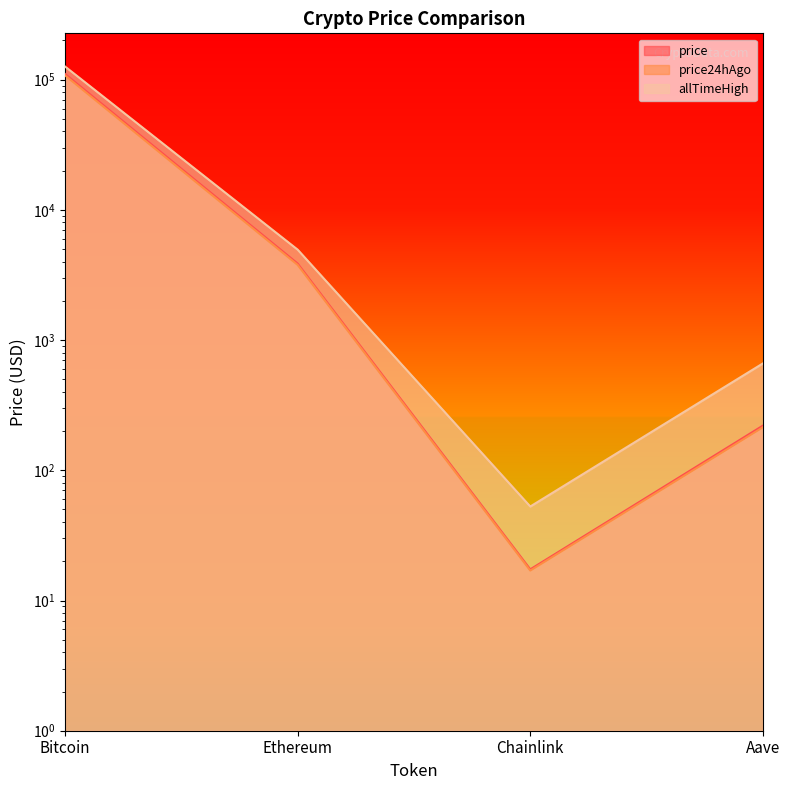

The value of price24hAgo at Bitcoin is 107781.0. True or false?

True